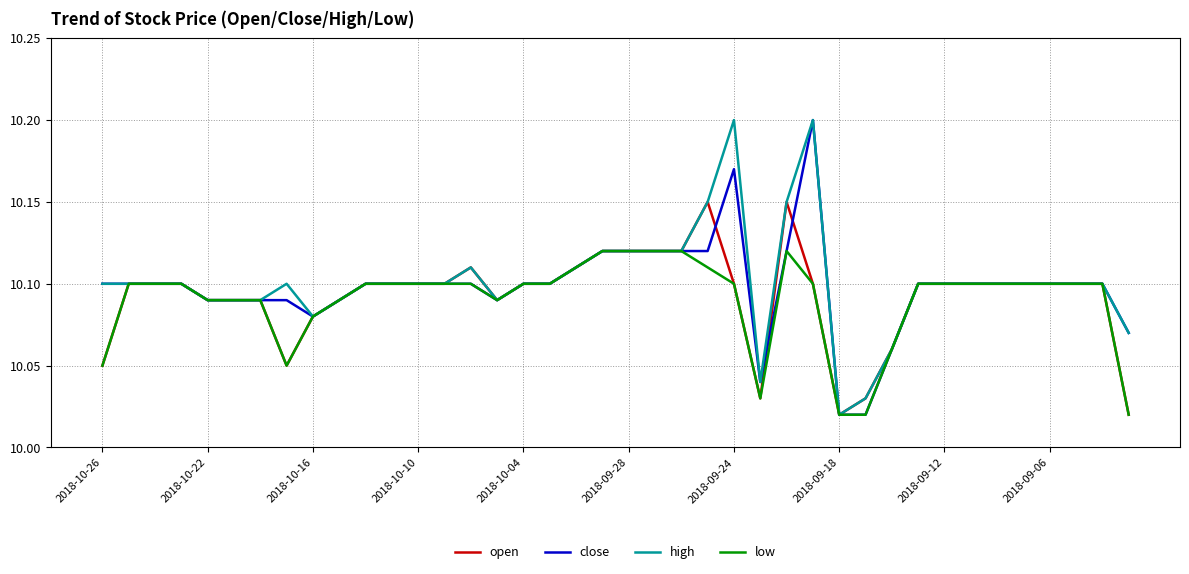

How many lines are shown in the chart?

4